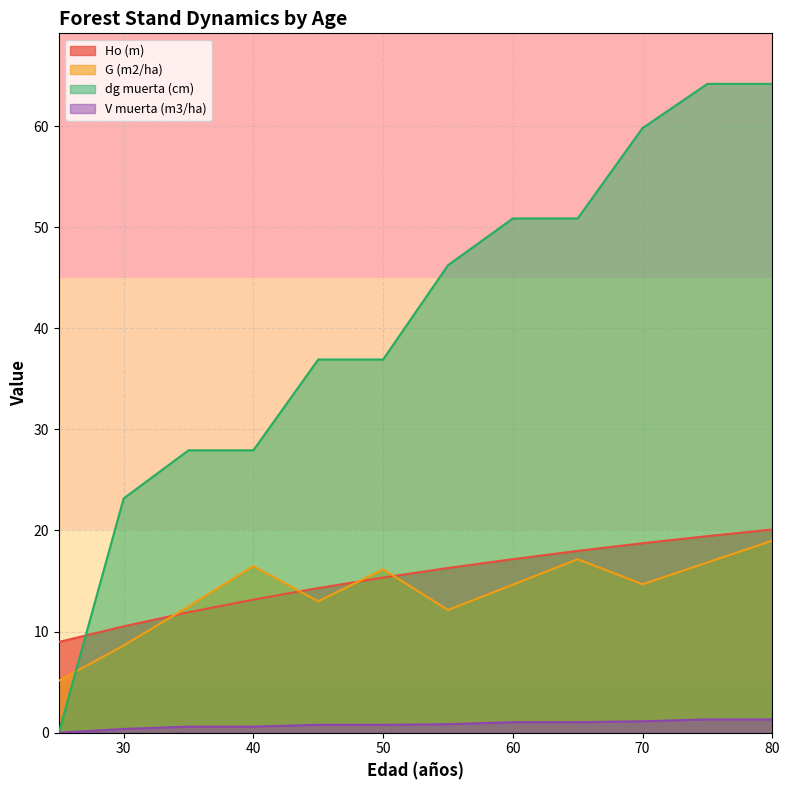

How many lines are shown in the chart?

4